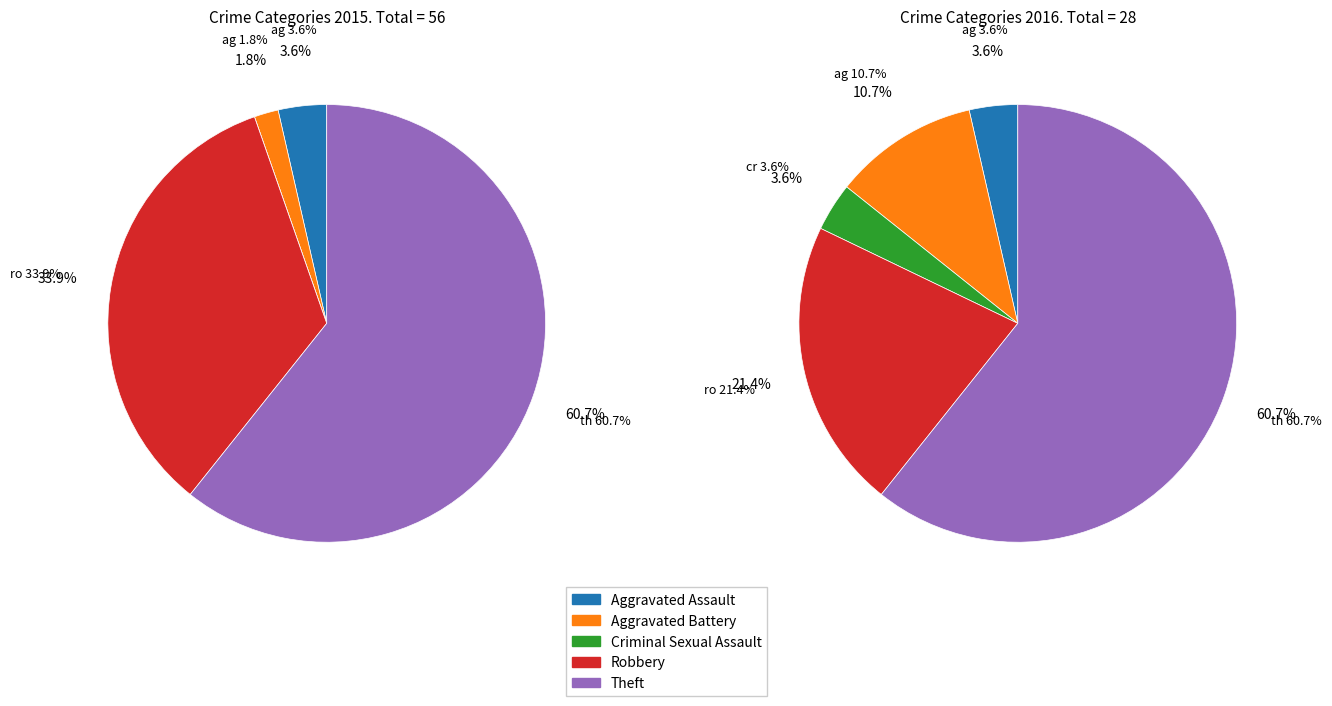

Is it true that values_2015 is 18% of the pie?

False